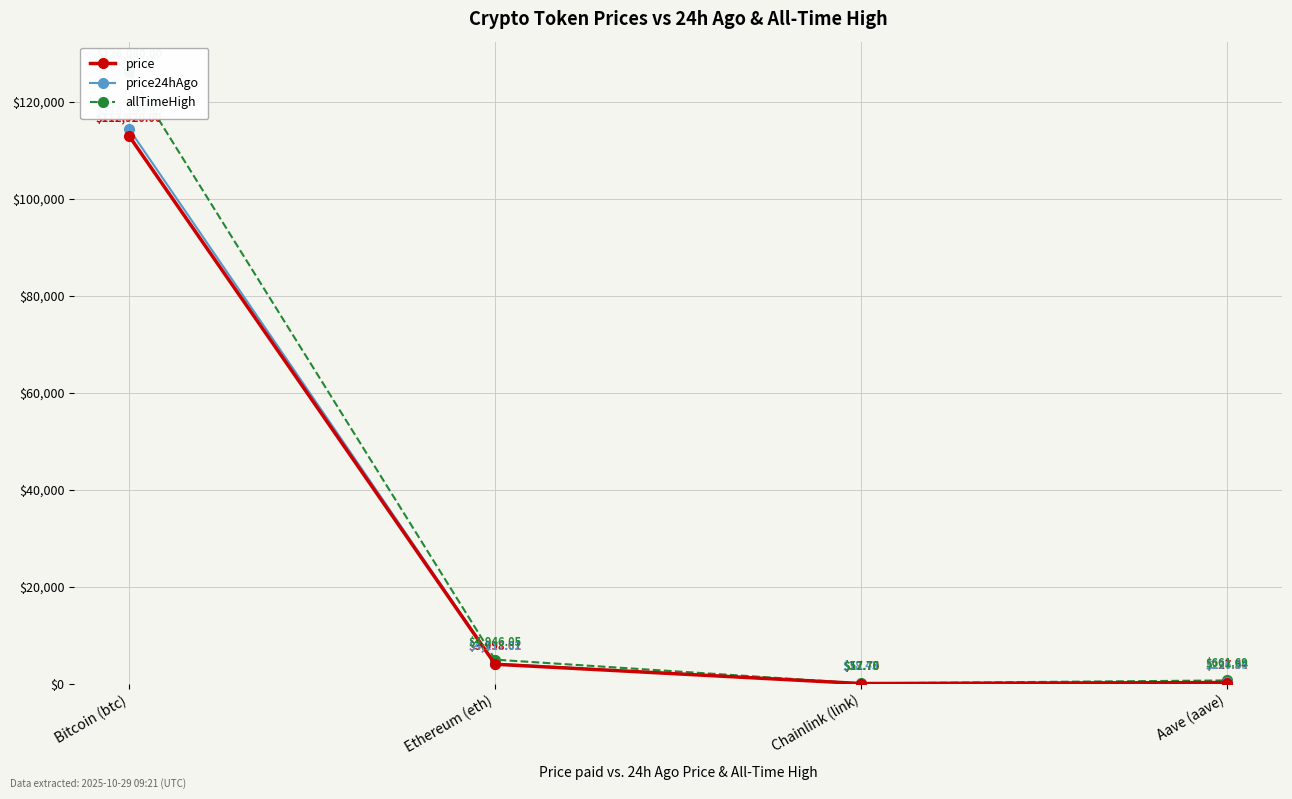

Is this an area chart (filled region under the line)?

No